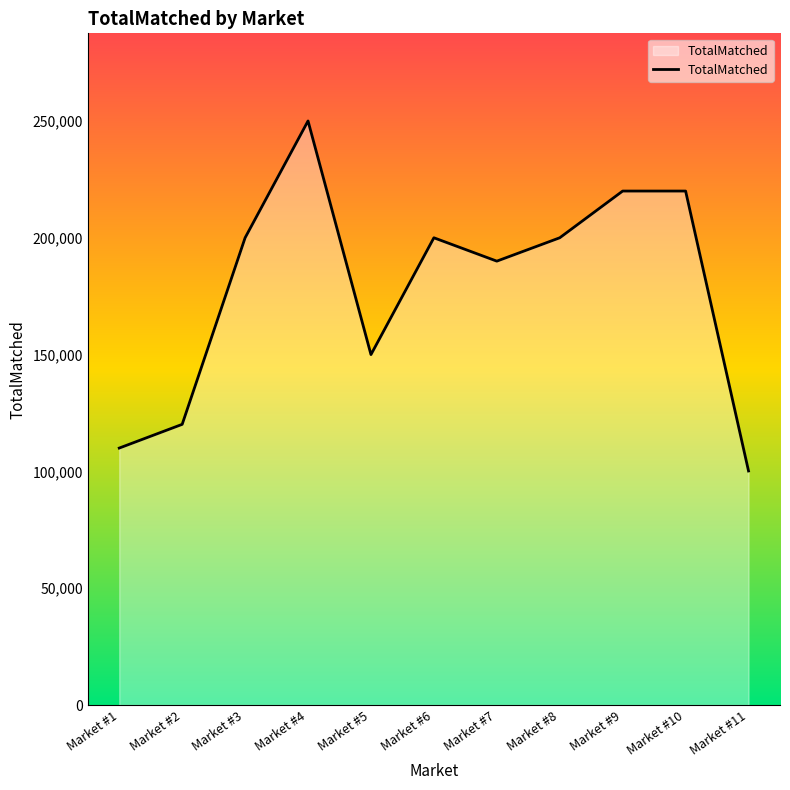

Does the chart display data point markers on the line(s)?

No